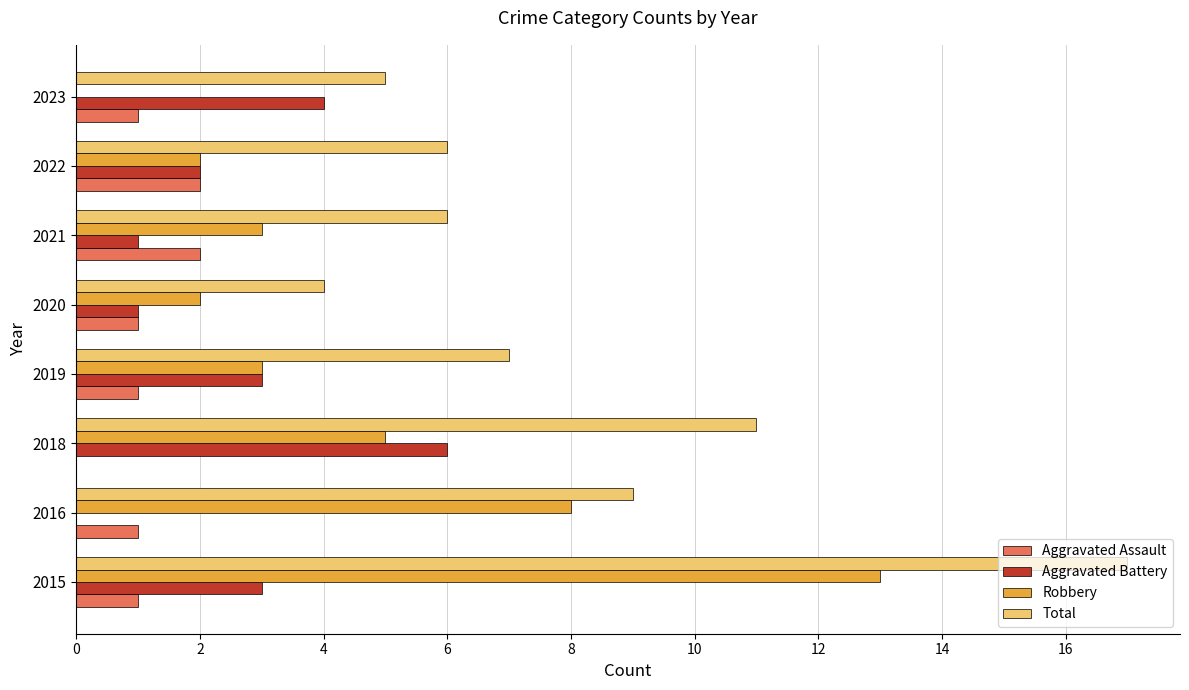

Which category has the highest value across all series?

2015